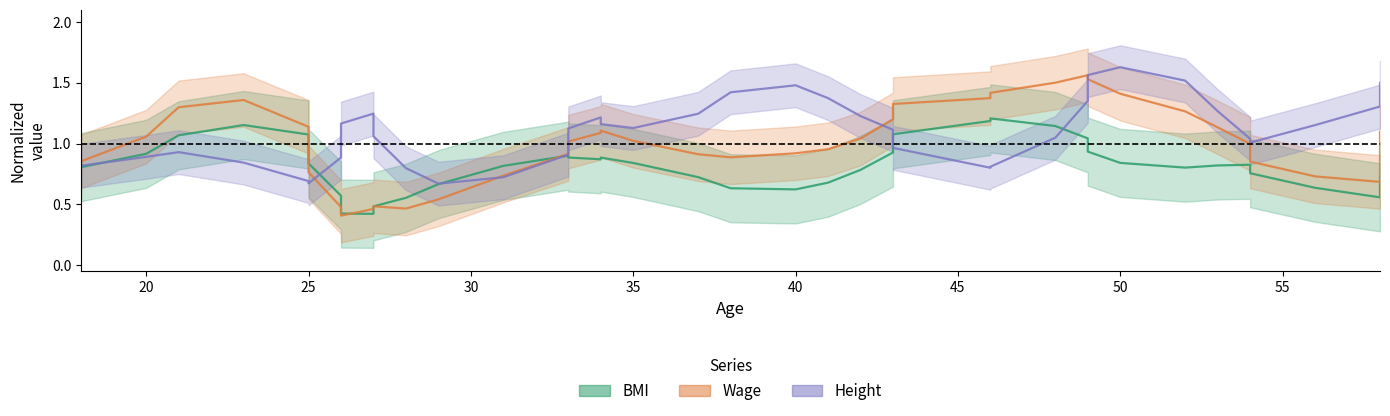

At how many categories does at least one series exceed 0?

40